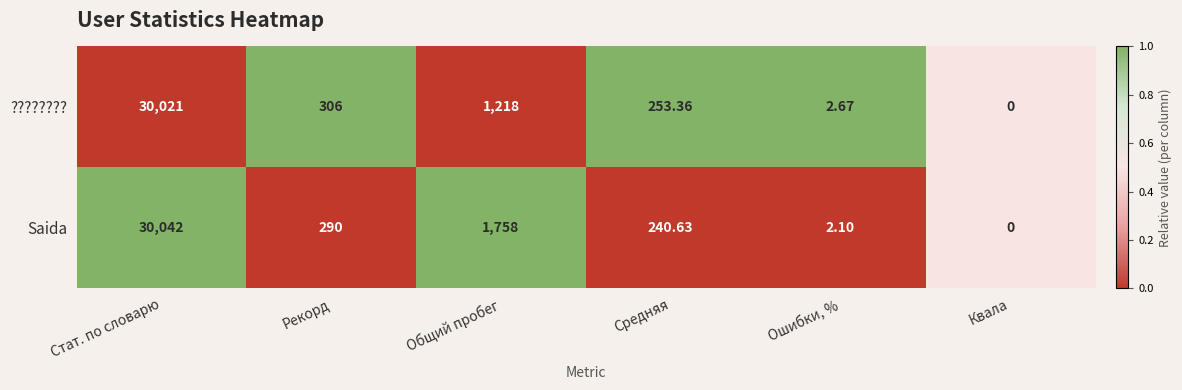

At which label is Saida closest to 15021?

Общий пробег